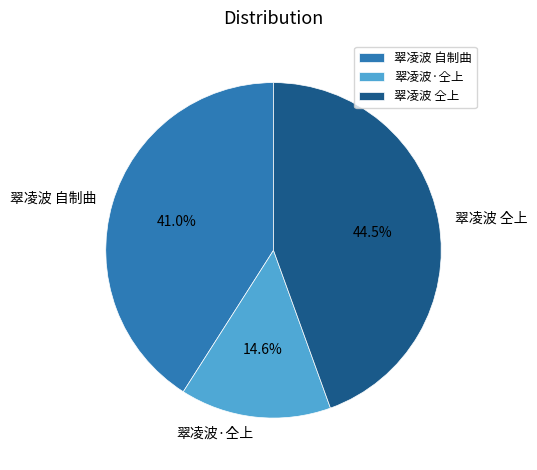

Combined, do 翠凌波·仝上 and 翠凌波 仝上 account for over 50%?

Yes